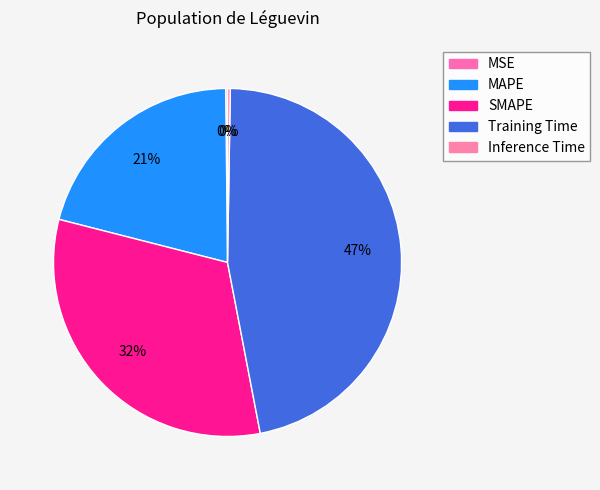

Rank the categories by value from lowest to highest.

MSE, Inference Time, MAPE, SMAPE, Training Time